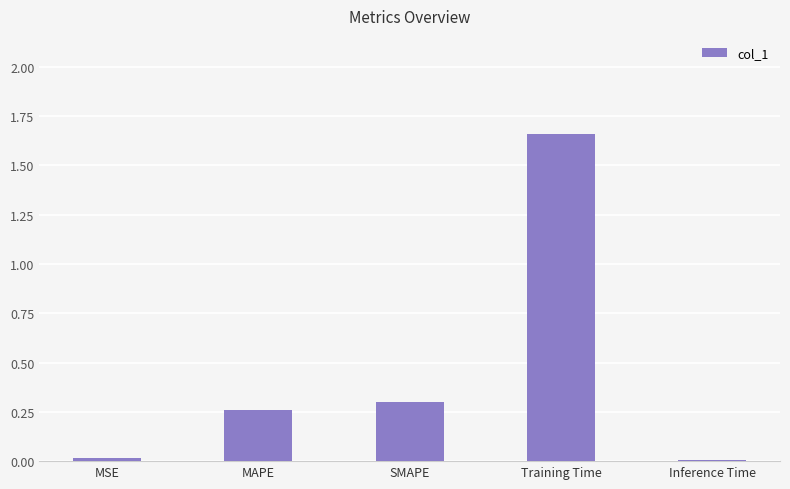

Count the number of data series in this chart.

1